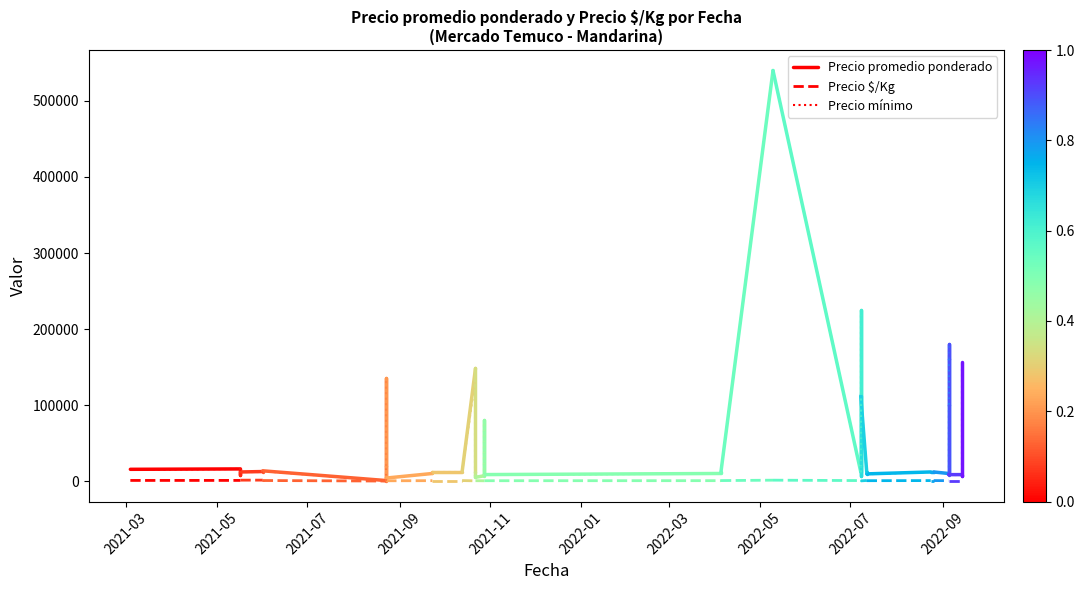

Which has a higher value, 2021-05 or 2021-03?

2021-05